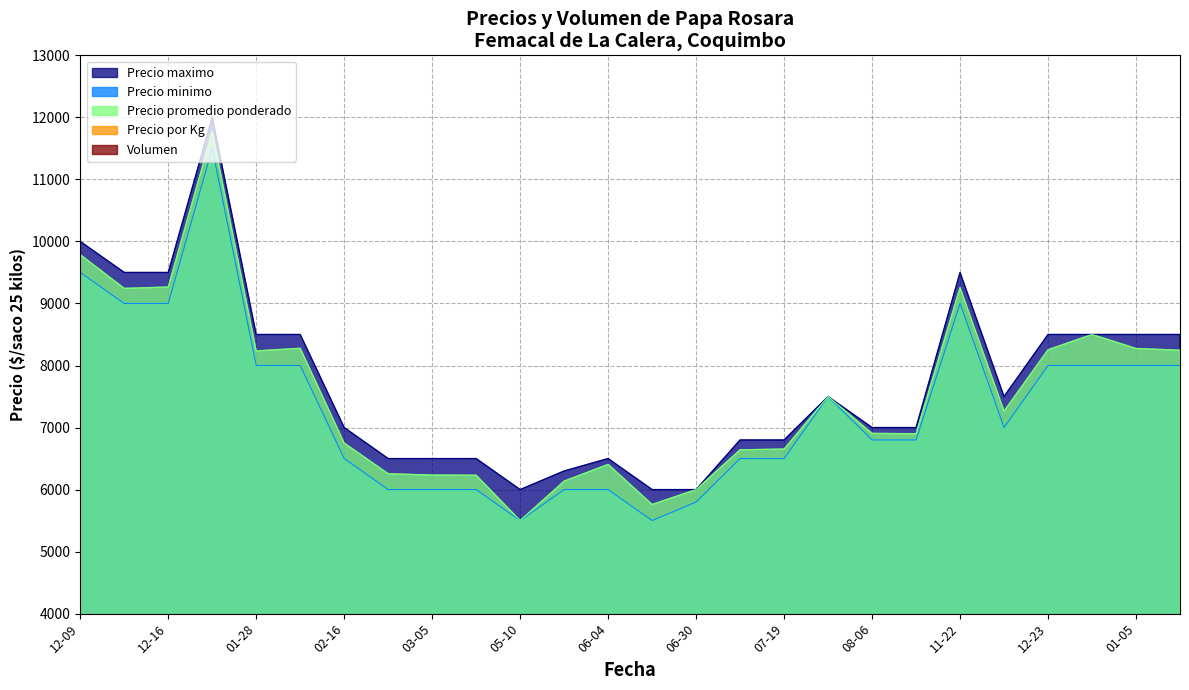

True or false: Precio maximo and Precio promedio ponderado intersect in this chart.

False